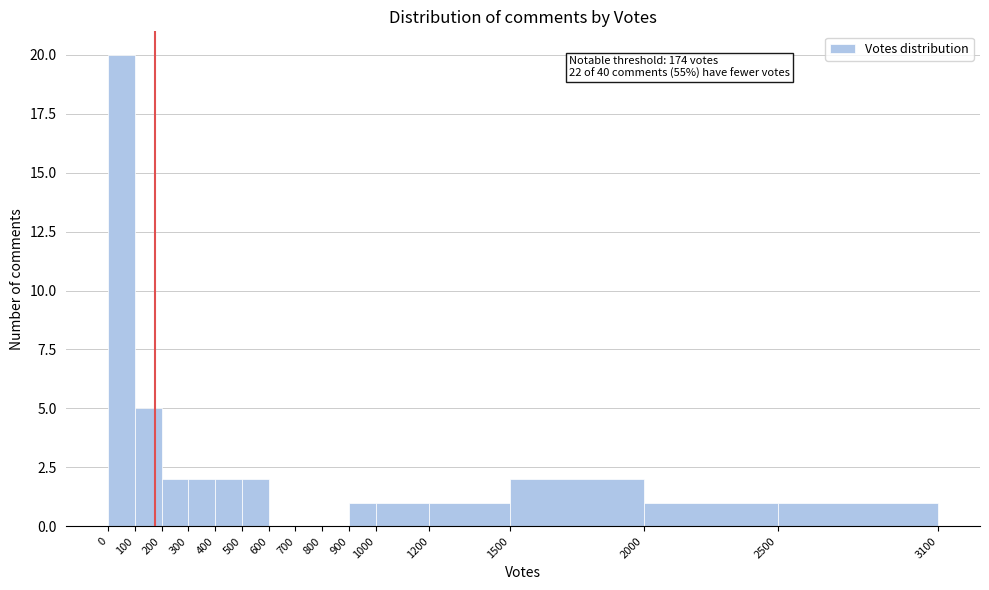

Over which range of the x-axis is the bar tallest?

0 to 100